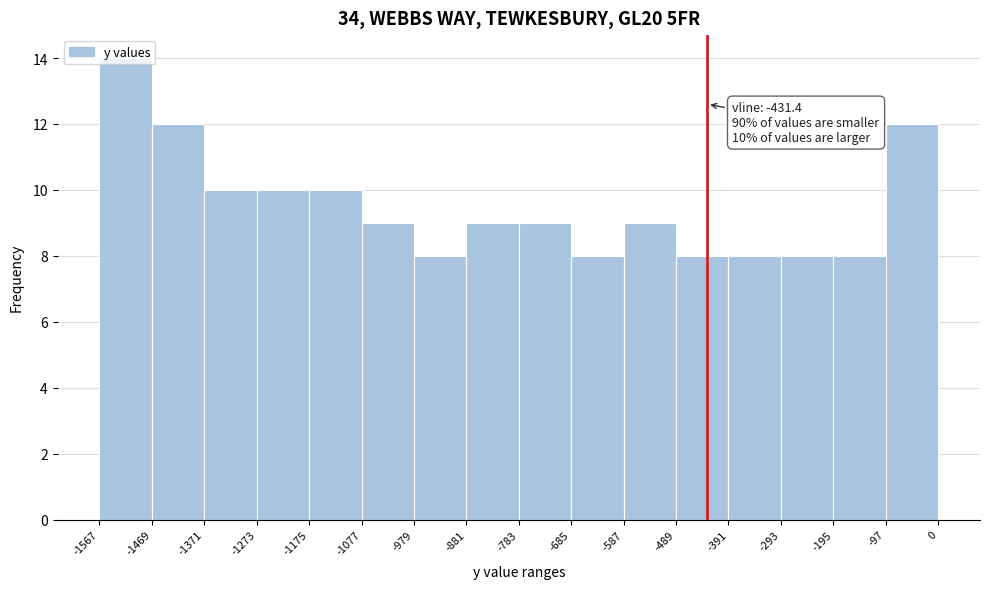

Over which range of the x-axis is the bar tallest?

-1567 to -1469